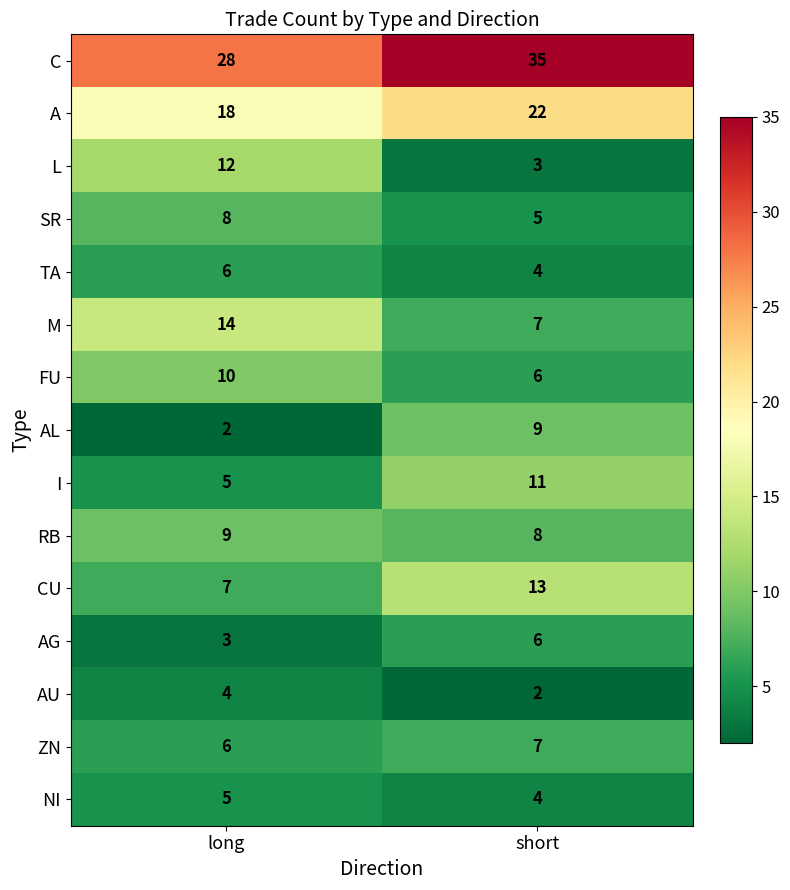

Rank the categories by RB value from lowest to highest.

short, long